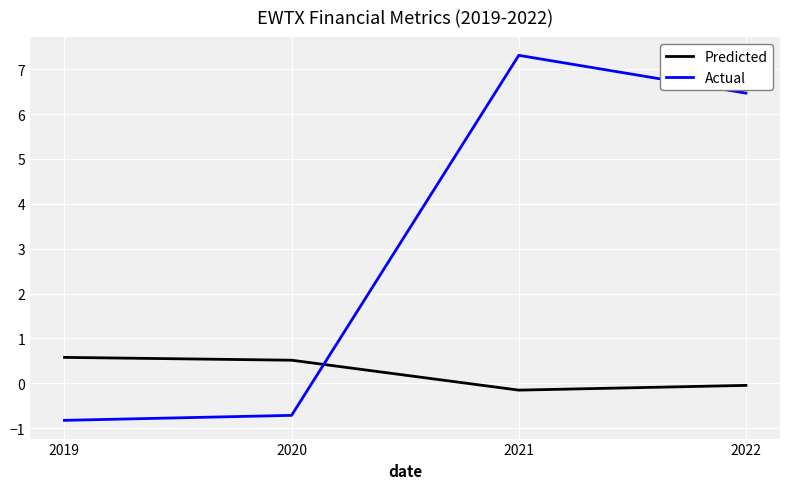

At how many categories does at least one series exceed 0?

4